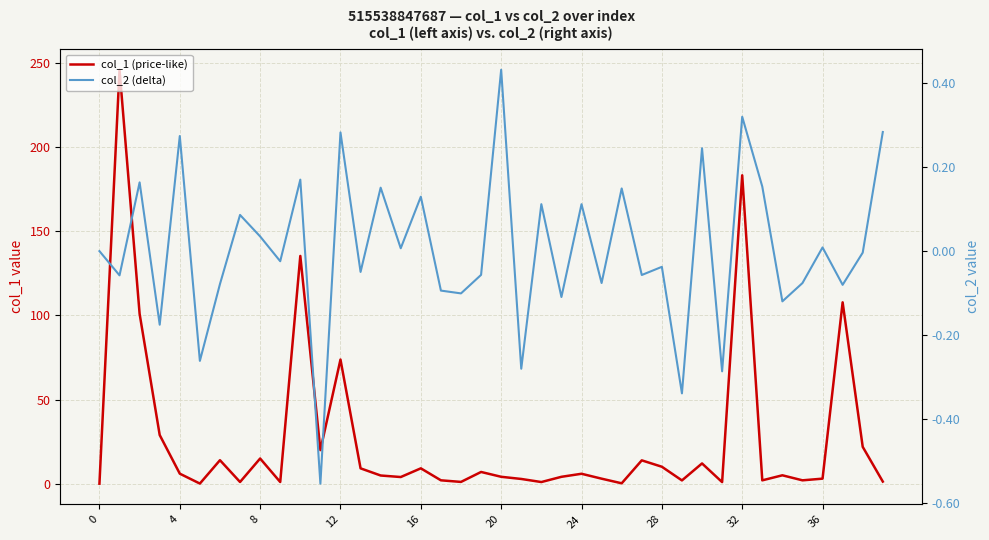

How many interior local valleys does the col_1 (price-like) series have?

12